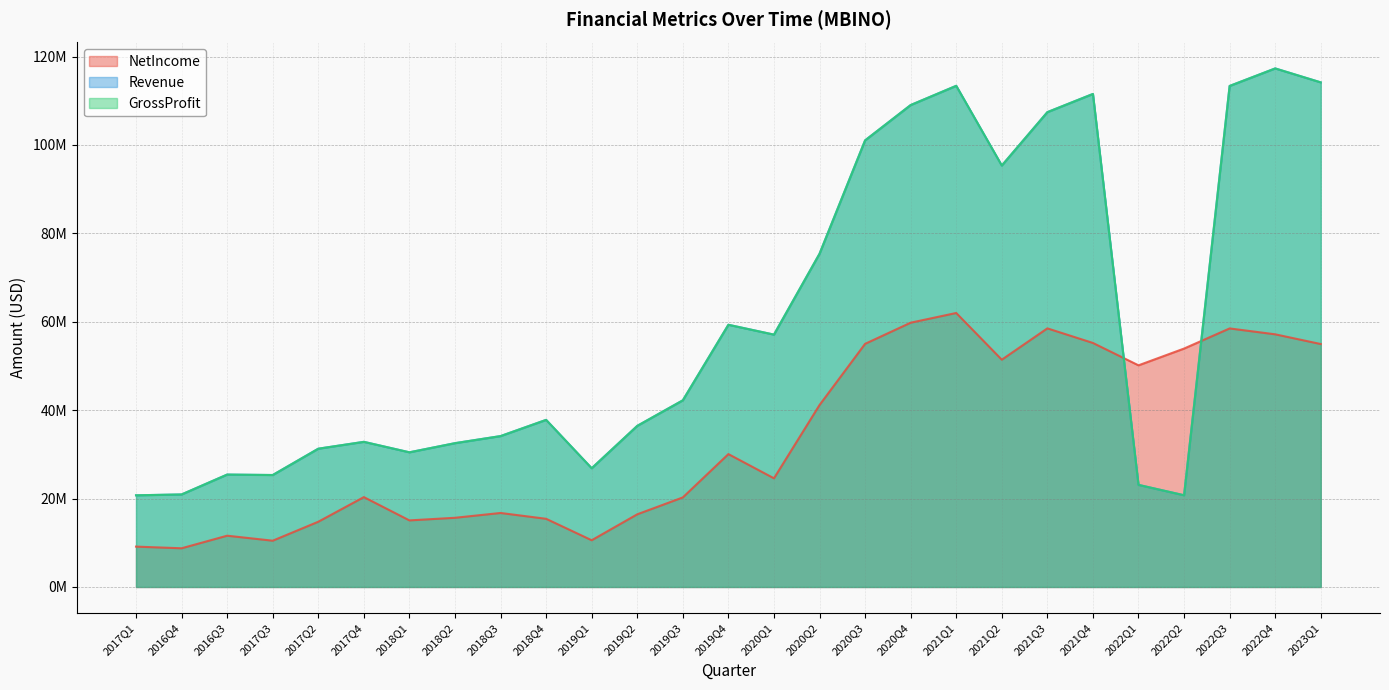

What are all the series names shown in the legend?

NetIncome, Revenue, GrossProfit